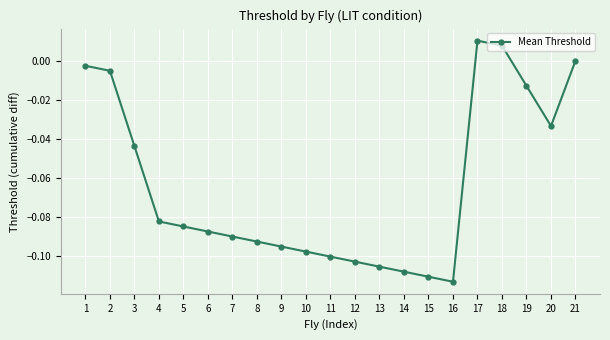

The value at 5 is -0.1. True or false?

True